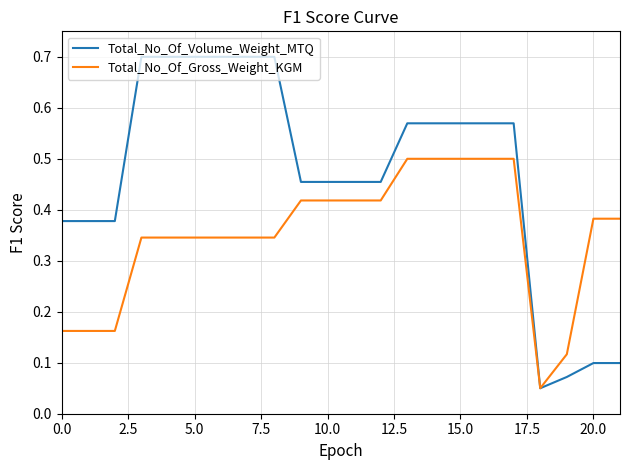

What is the greatest value displayed?

0.7